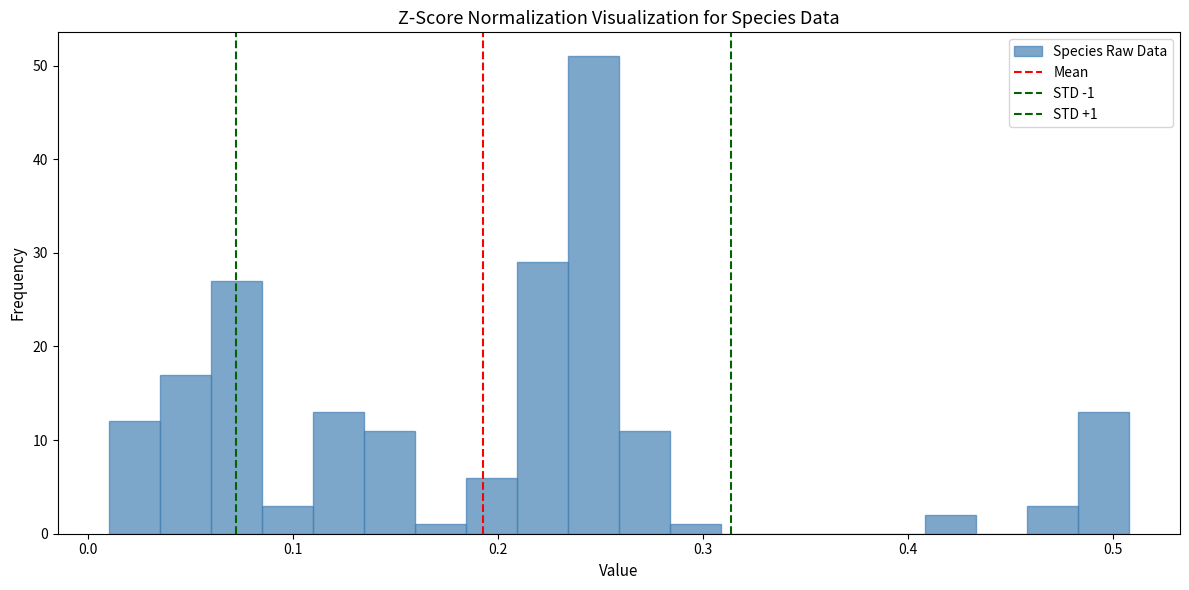

Read against the x-axis, roughly where is the centre of the tallest bar?

0.25